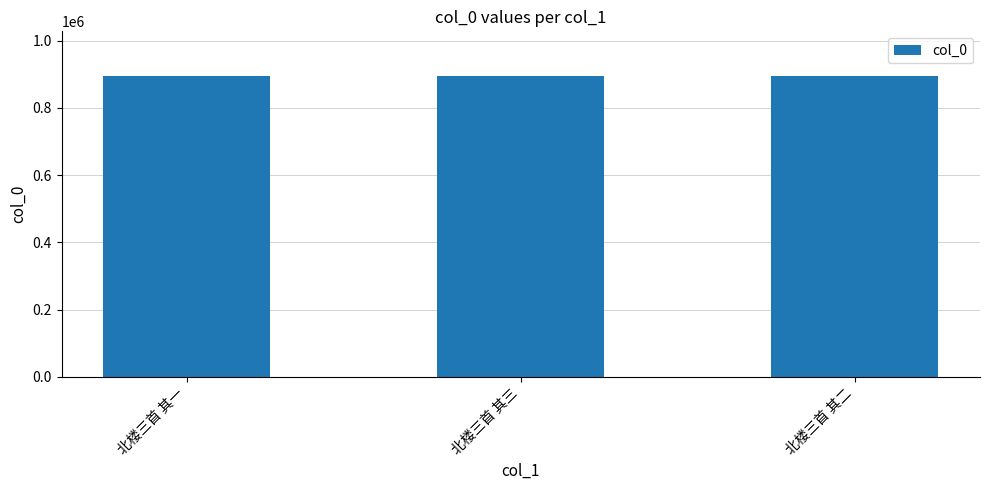

The value at 北楼三首 其一 is 553597. True or false?

False